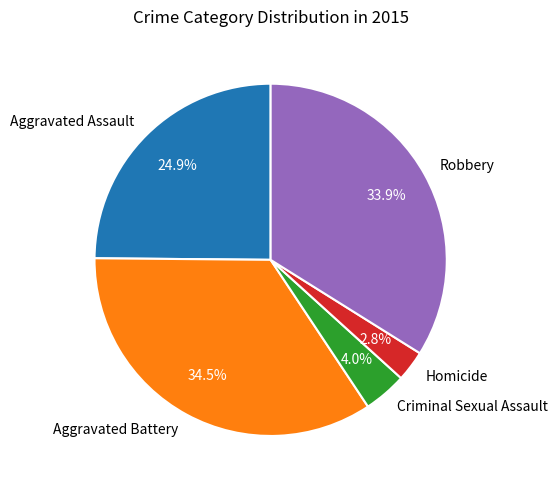

Count the number of slices in the pie.

5